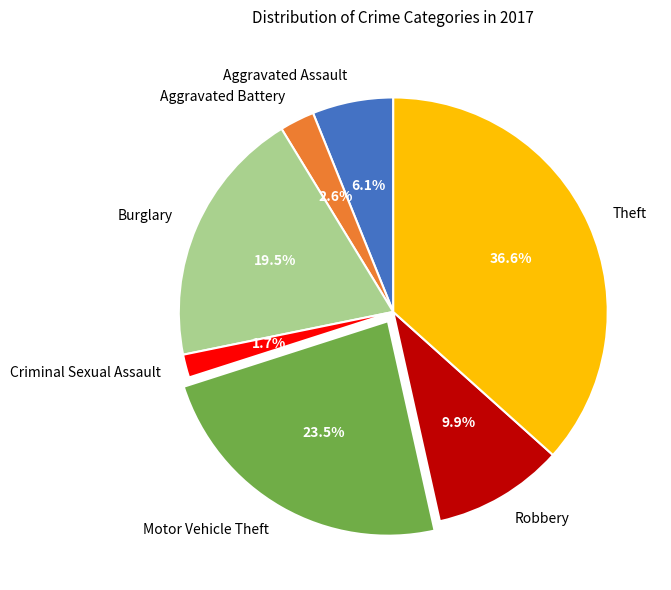

Is Theft the majority of the pie?

No